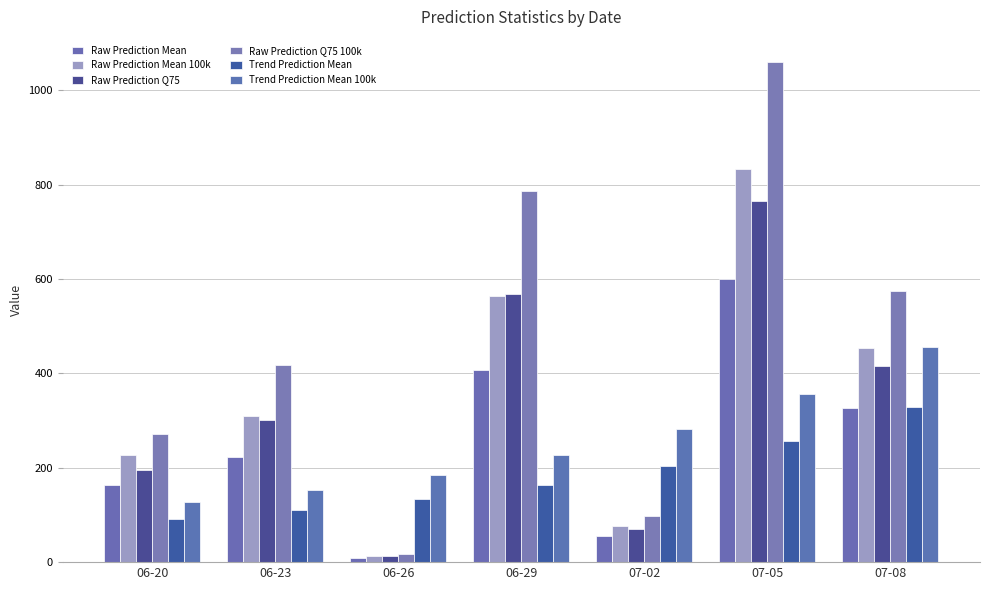

How many values in the Raw Prediction Mean 100k series are below 309?

3